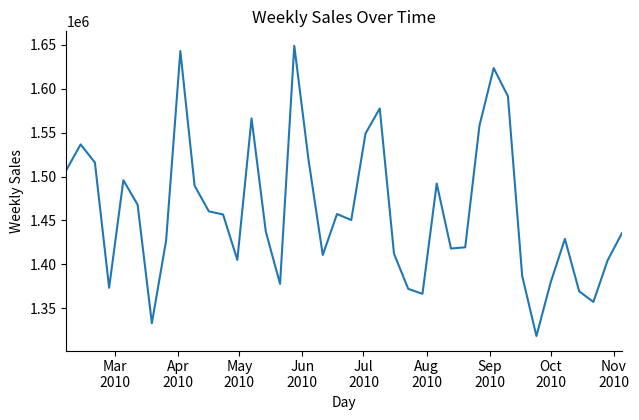

How many interior local valleys (lower than both neighbors) does the data have?

10